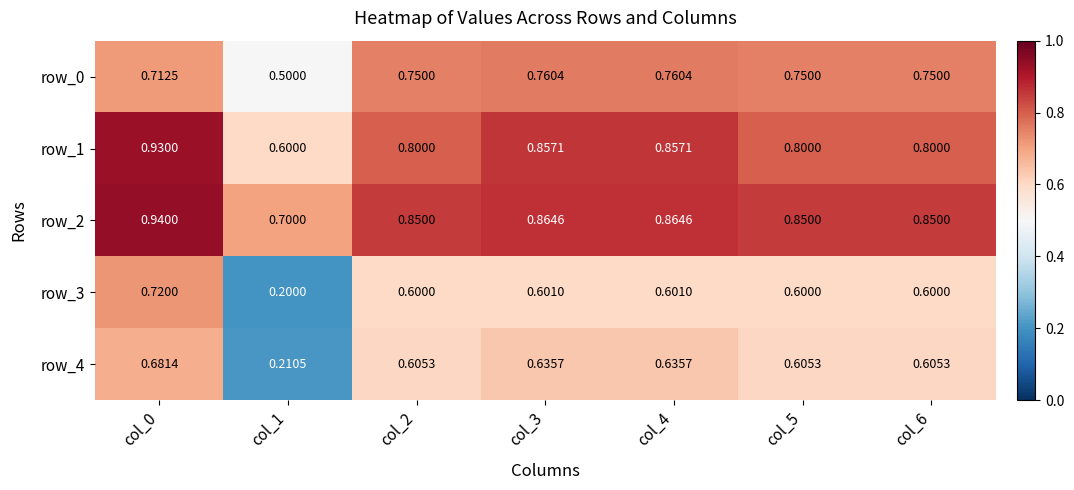

Is the value of row_2 at col_6 greater than the value of row_4 at col_5?

Yes